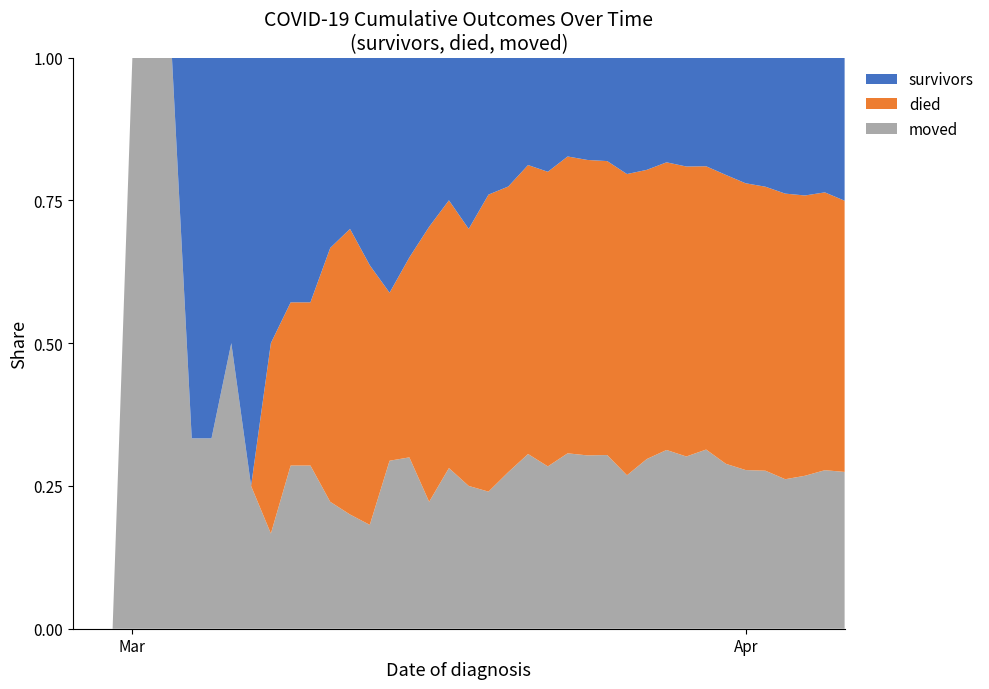

Reading left to right, extract all data points from this chart.

survivors: 0	0	0	0	0	0	2	2	2	3	3	3	3	3	3	4	7	7	8	8	12	12	14	16	19	22	26	31	41	47	51	62	71	89	107	121	142	156	165	189
died: 0	0	0	0	0	0	0	0	0	0	2	2	2	4	5	5	5	7	13	15	18	26	31	43	49	66	75	88	106	121	140	165	185	219	244	266	298	317	340	358
moved: 0	0	0	1	1	1	1	1	2	1	1	2	2	2	2	2	5	6	6	9	10	12	17	26	27	39	44	52	54	71	87	98	117	125	135	148	156	173	194	207